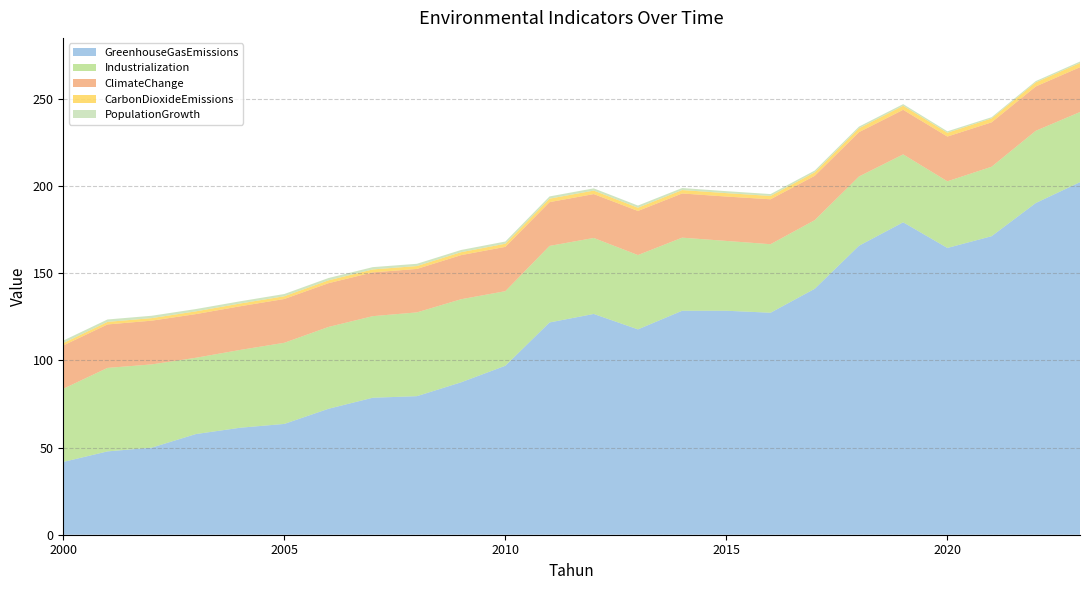

Reading left to right, transcribe all the data shown in this chart.

GreenhouseGasEmissions: 2000=41.8	2001=47.8	2002=50.0	2003=57.8	2004=61.4	2005=63.6	2006=72.2	2007=78.6	2008=79.5	2009=87.4	2010=96.9	2011=121.8	2012=126.6	2013=117.8	2014=128.5	2015=128.5	2016=127.3	2017=141.1	2018=165.8	2019=179.2	2020=164.5	2021=171.2	2022=190.3	2023=202.2
Industrialization: 2000=42.0	2001=47.9	2002=47.7	2003=43.7	2004=44.6	2005=46.5	2006=46.9	2007=46.8	2008=48.1	2009=47.7	2010=42.8	2011=43.9	2012=43.6	2013=42.6	2014=41.9	2015=40.0	2016=39.3	2017=39.4	2018=39.7	2019=39.0	2020=38.2	2021=39.8	2022=41.4	2023=40.2
ClimateChange: 2000=24.8	2001=24.9	2002=25.1	2003=25.1	2004=25.1	2005=25.1	2006=25.1	2007=25.1	2008=24.9	2009=25.3	2010=25.4	2011=25.1	2012=25.2	2013=25.3	2014=25.3	2015=25.5	2016=25.8	2017=25.4	2018=25.4	2019=25.6	2020=25.7	2021=25.5	2022=25.4	2023=25.7
CarbonDioxideEmissions: 2000=1.4	2001=1.5	2002=1.5	2003=1.6	2004=1.6	2005=1.6	2006=1.6	2007=1.7	2008=1.7	2009=1.7	2010=1.8	2011=2.0	2012=2.0	2013=1.9	2014=2.0	2015=2.0	2016=1.9	2017=2.0	2018=2.2	2019=2.3	2020=2.2	2021=2.2	2022=2.4	2023=2.4
PopulationGrowth: 2000=1.4	2001=1.4	2002=1.4	2003=1.3	2004=1.3	2005=1.3	2006=1.3	2007=1.3	2008=1.3	2009=1.3	2010=1.3	2011=1.3	2012=1.3	2013=1.2	2014=1.2	2015=1.1	2016=1.1	2017=1.0	2018=1.0	2019=0.9	2020=0.8	2021=0.7	2022=0.7	2023=0.8